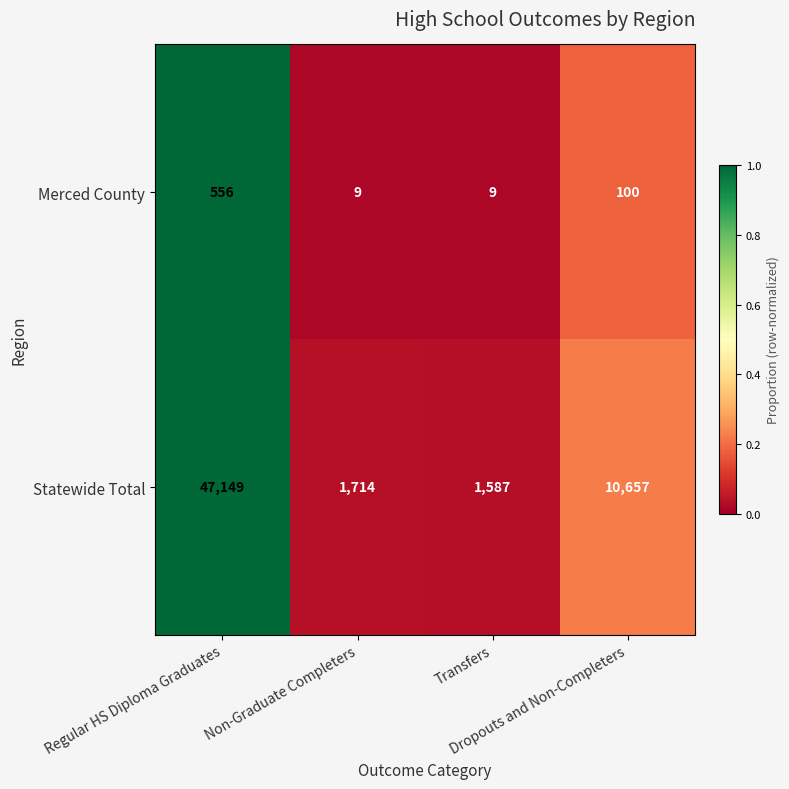

What is the difference between the maximum and minimum values in the Statewide Total series?

45562